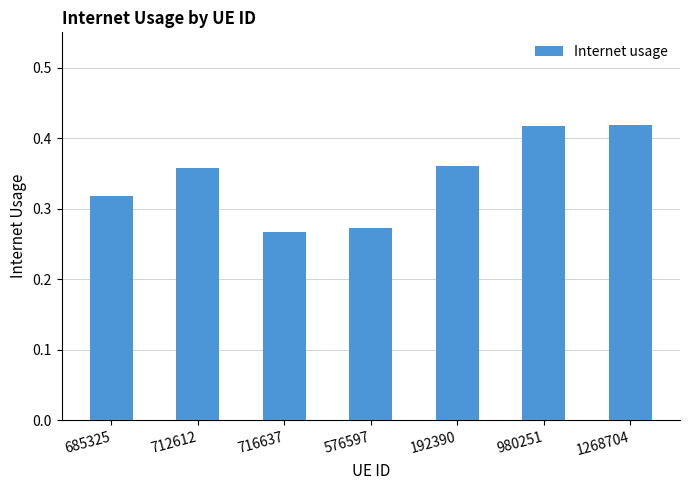

What is the sum of all values?

2.4